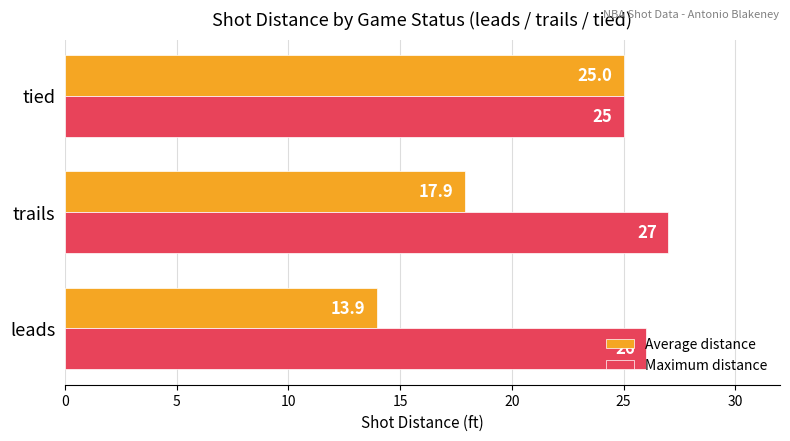

Is it true that Maximum distance equals 5.9 at leads?

False